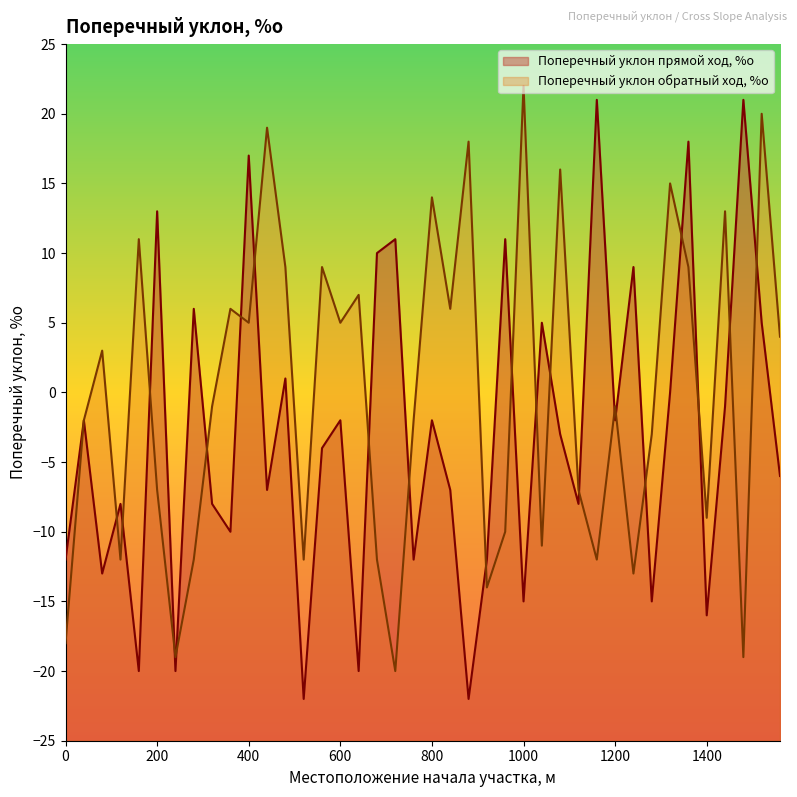

How many data points in Поперечный уклон обратный ход, %о are less than -1?

19